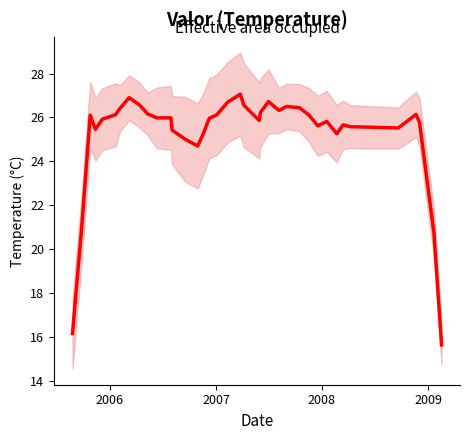

What is the difference between the maximum and minimum values?

11.4